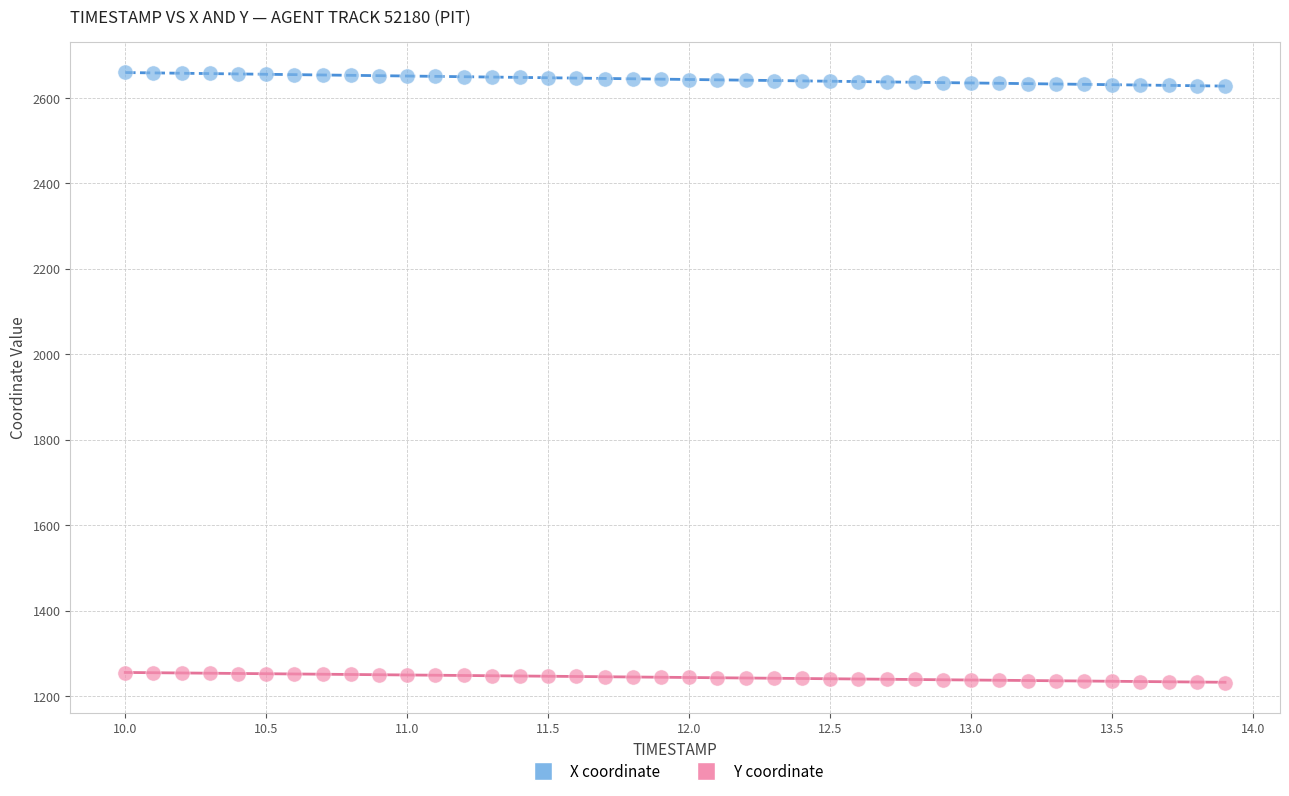

Across all data points, what is the range of X values (max minus min)?

3.9